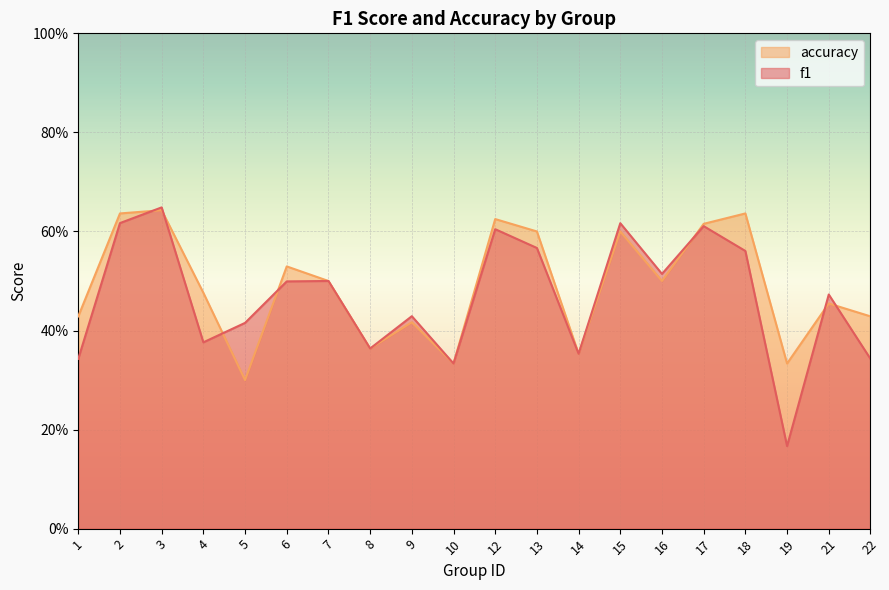

The value of f1 at 4 is 0.4. True or false?

True